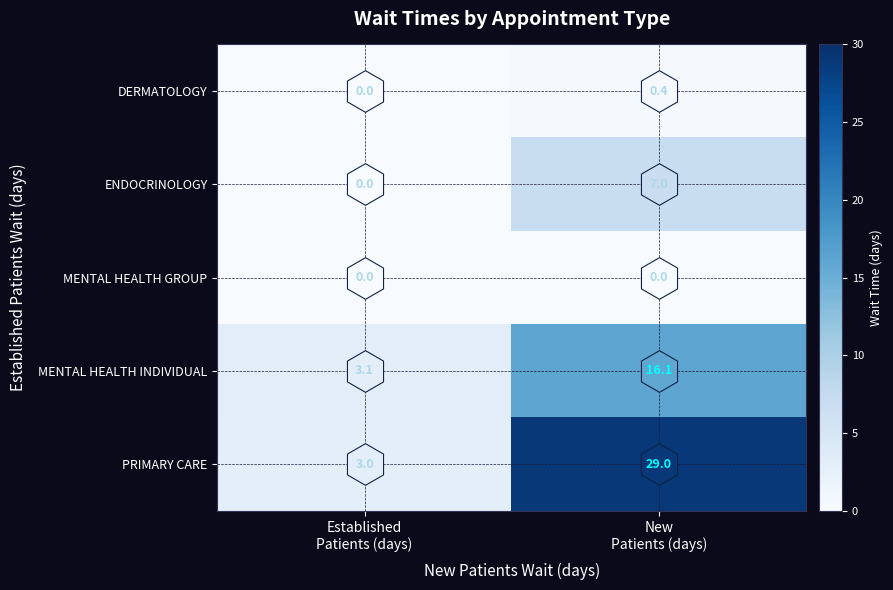

What is the spread (max minus min) of values at Established
Patients (days)?

3.1